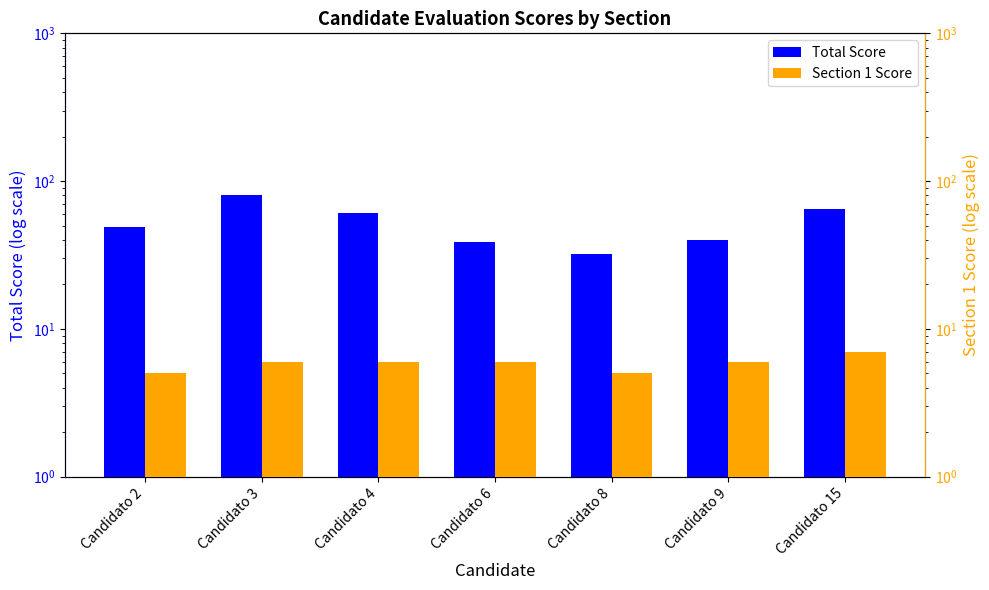

At which label does Section 1 Score first exceed 6?

Candidato 15